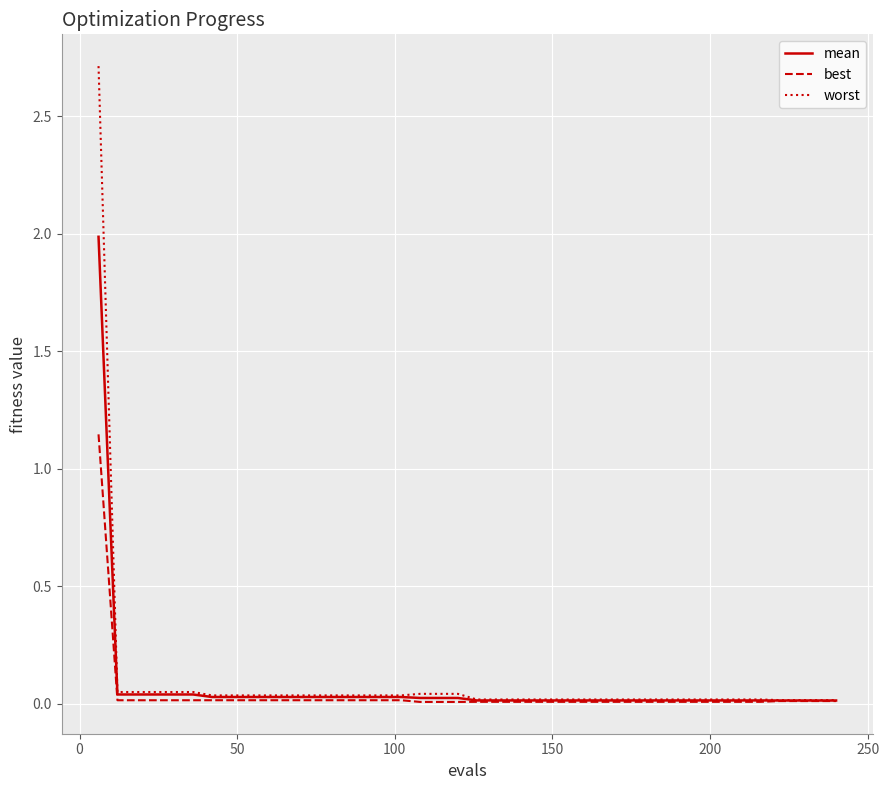

Which series has the largest total across all categories?

worst